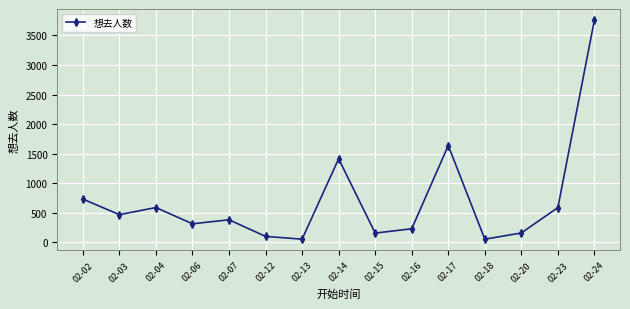

What is the sum of the values at 02-23 and 02-15?

746